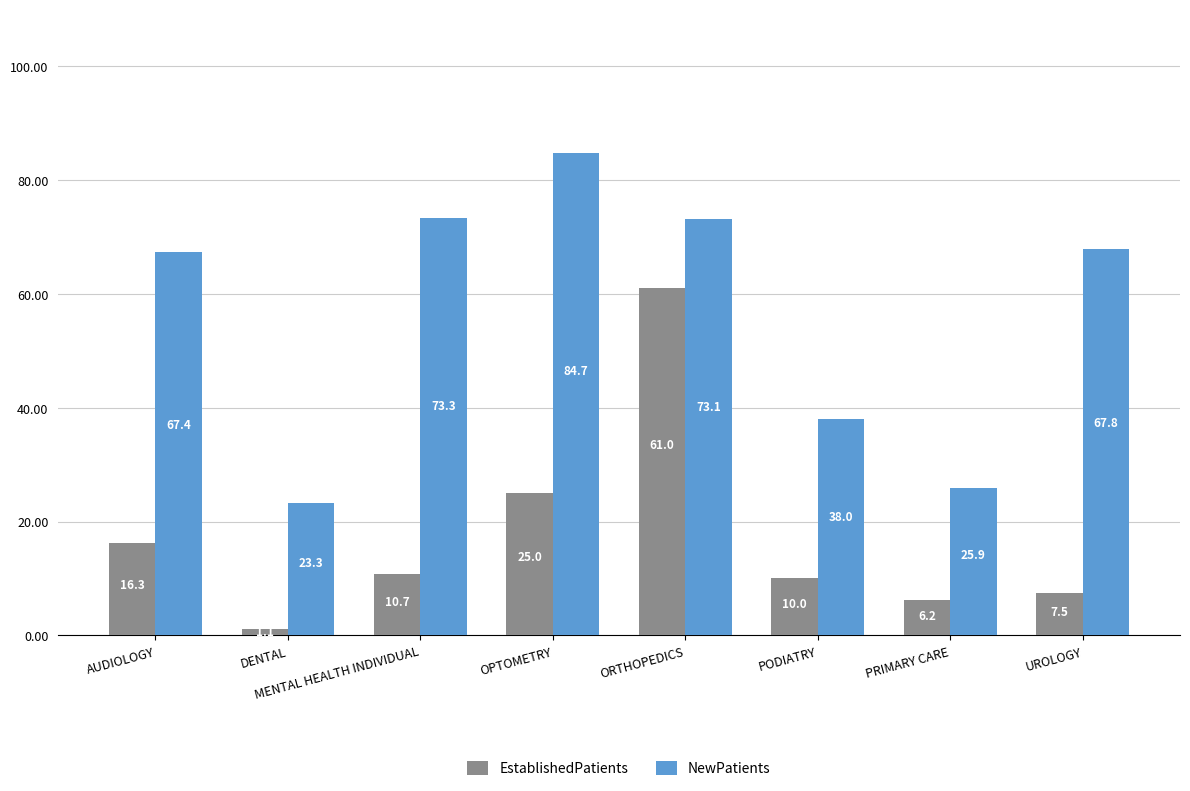

The NewPatients series shows 67.8 at UROLOGY. True or false?

True